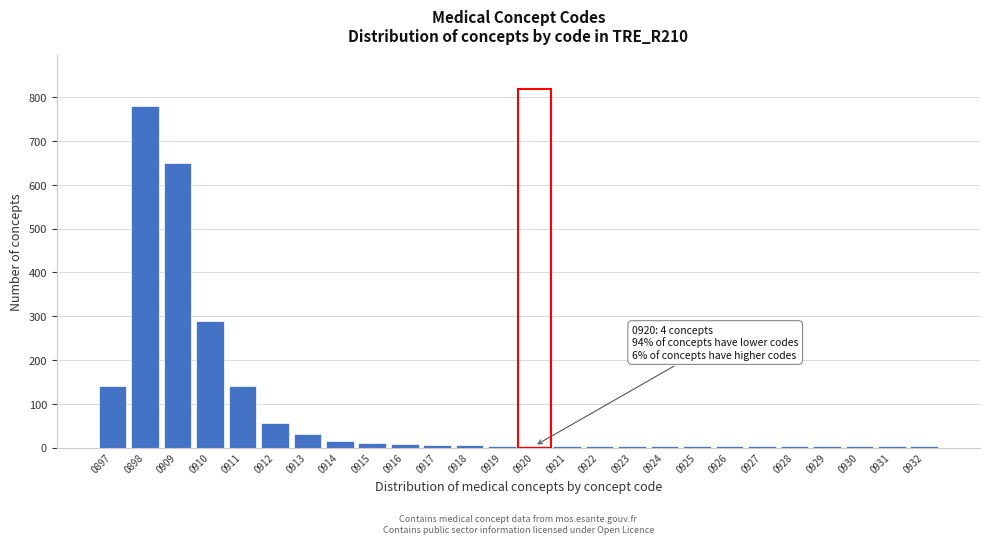

Between 0910 and 0911, which is larger?

0910